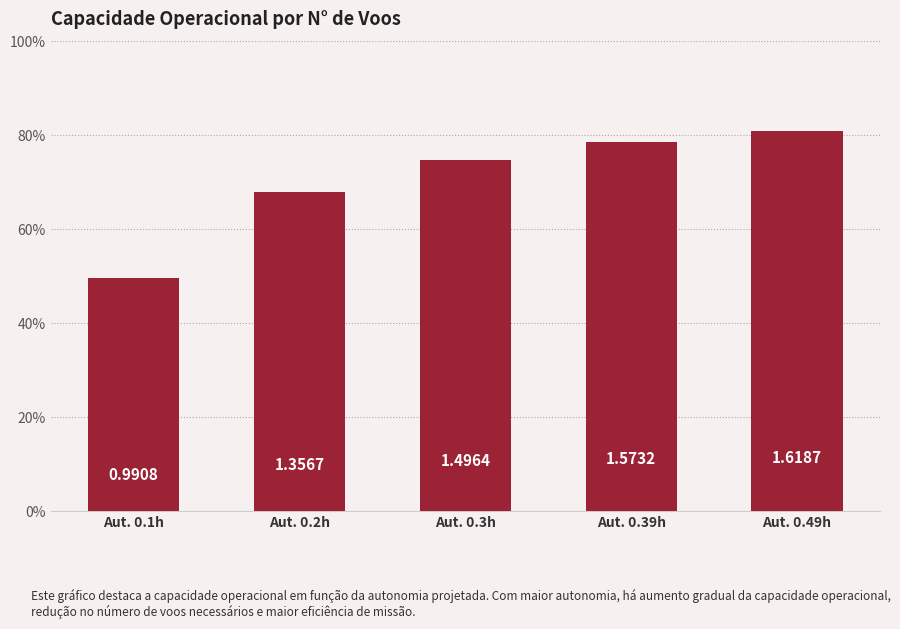

Rank the categories by value from lowest to highest.

Aut. 0.1h, Aut. 0.2h, Aut. 0.3h, Aut. 0.39h, Aut. 0.49h